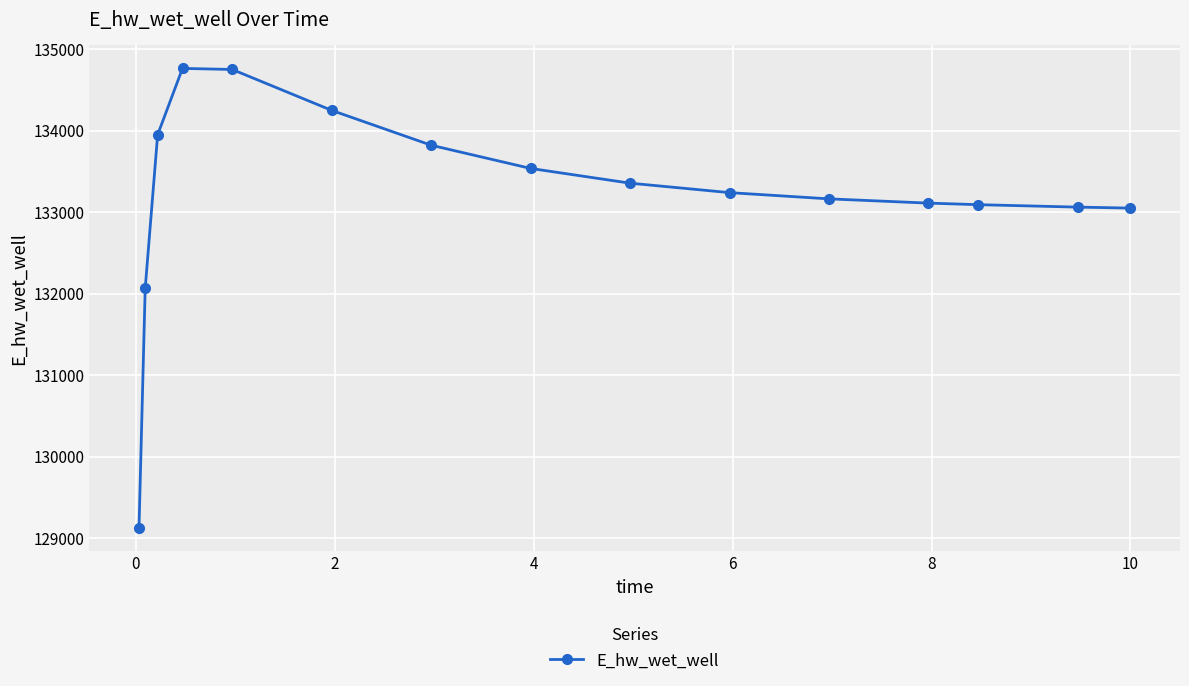

What is the difference between the maximum and minimum values?

5642.9